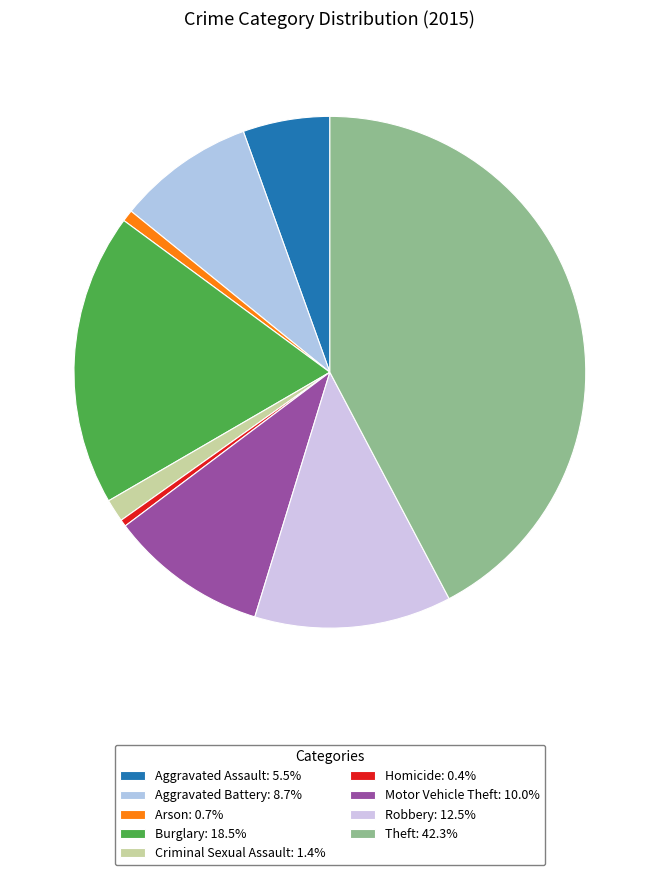

Is it true that Arson is 11% of the pie?

False